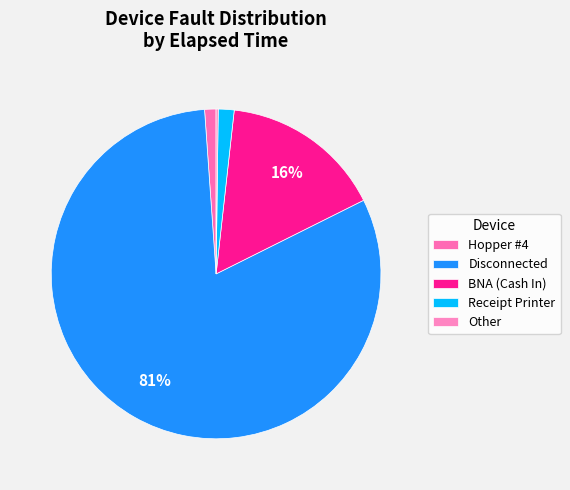

To the nearest percent, what is the average slice percentage?

20%